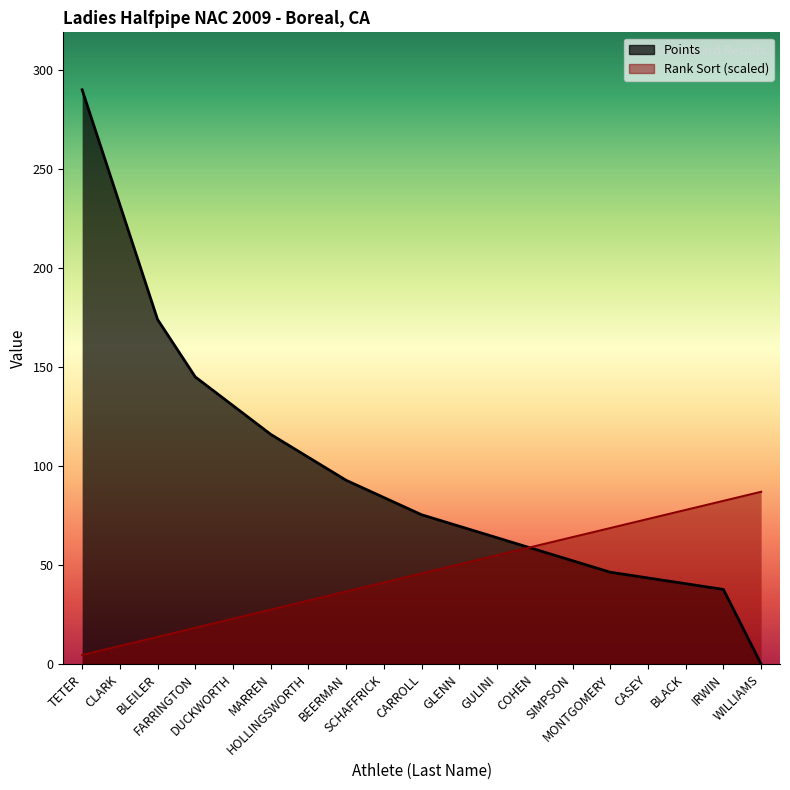

What position from the right is BEERMAN?

12